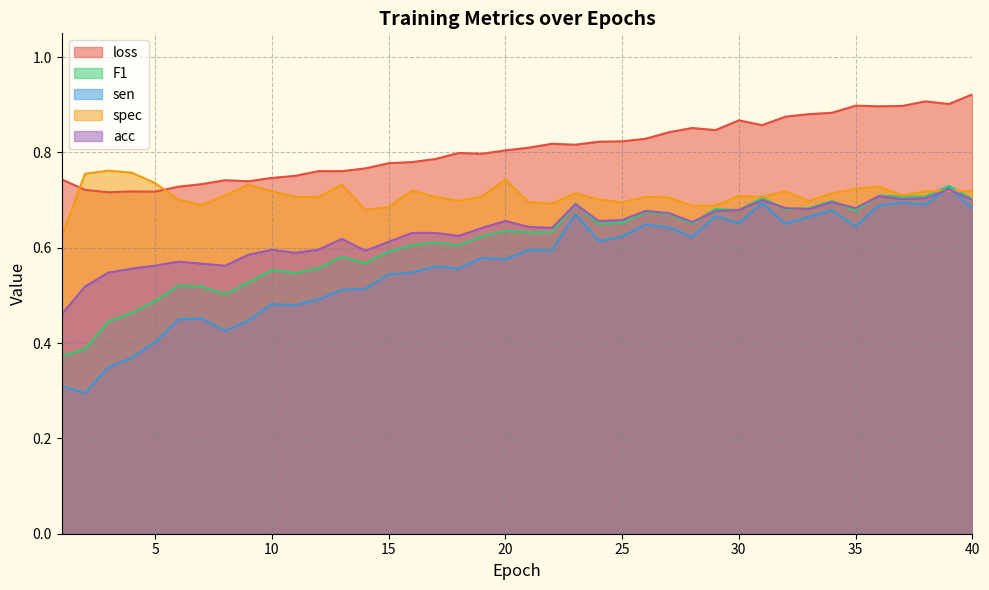

True or false: loss and F1 cross at least once.

False